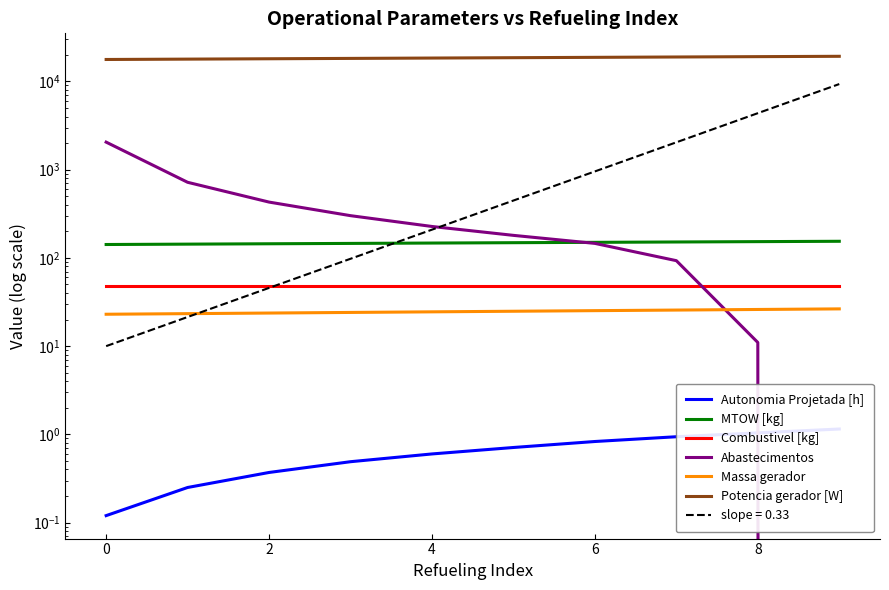

Is the value of Combustivel [kg] at 4 greater than the value of MTOW [kg] at 0?

No